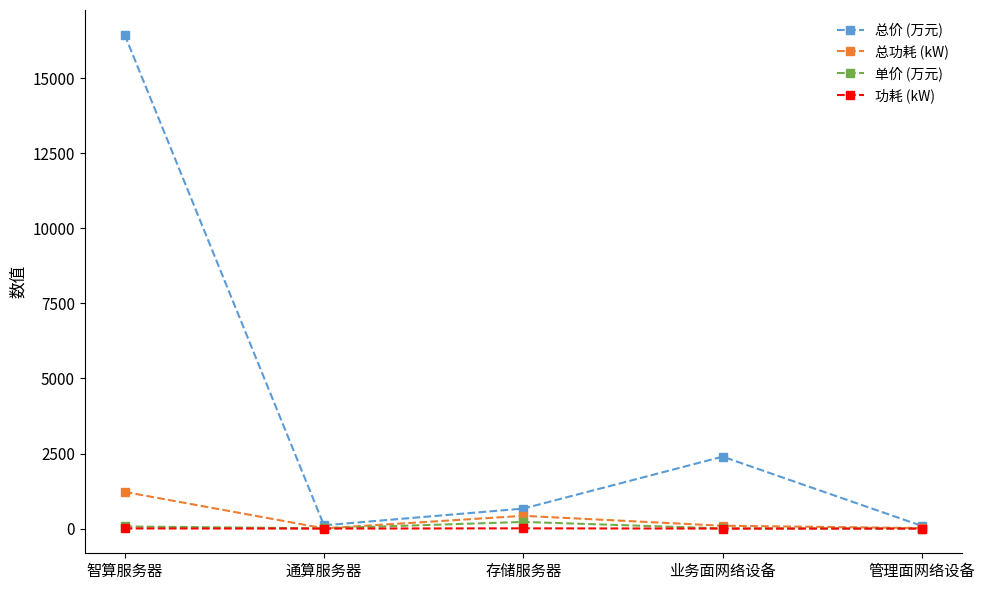

What is the total value across all series at 智算服务器?

17747.2